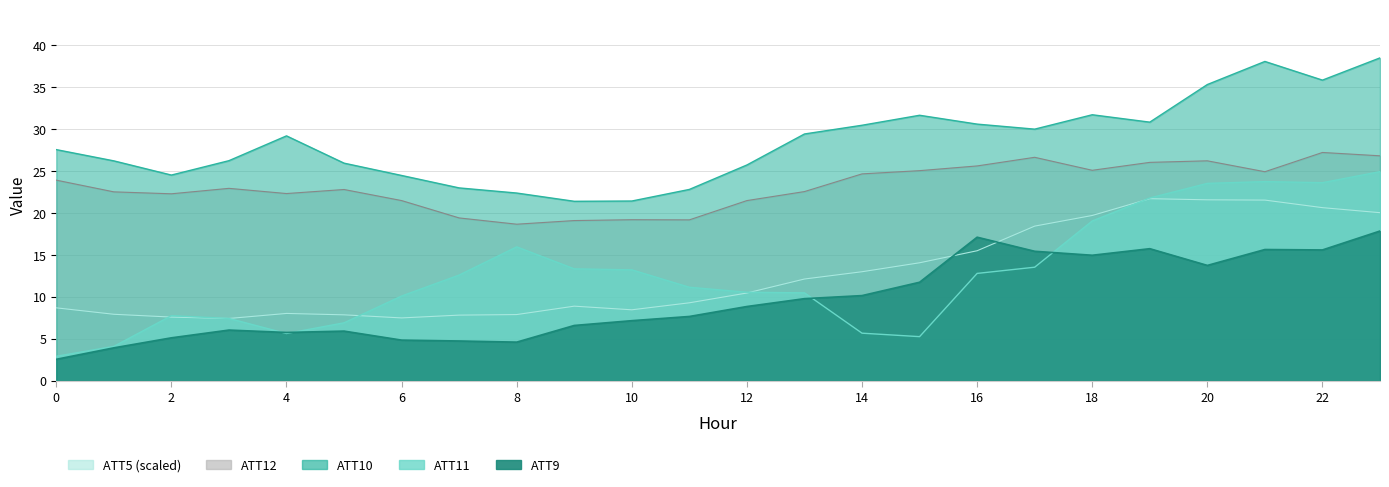

Which has a higher value, 5 or 11?

11